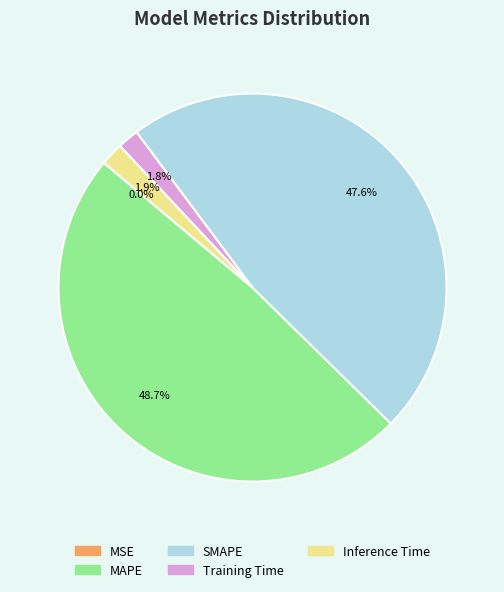

Is there any slice that represents more than half of the pie?

No